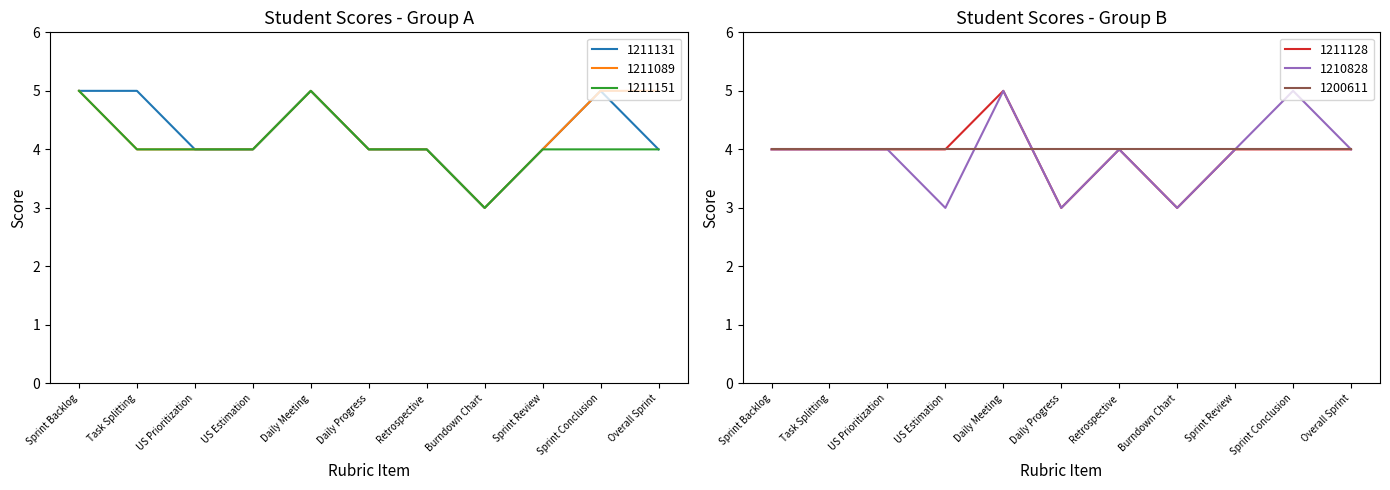

What is the sum of all 1211131 values?

47